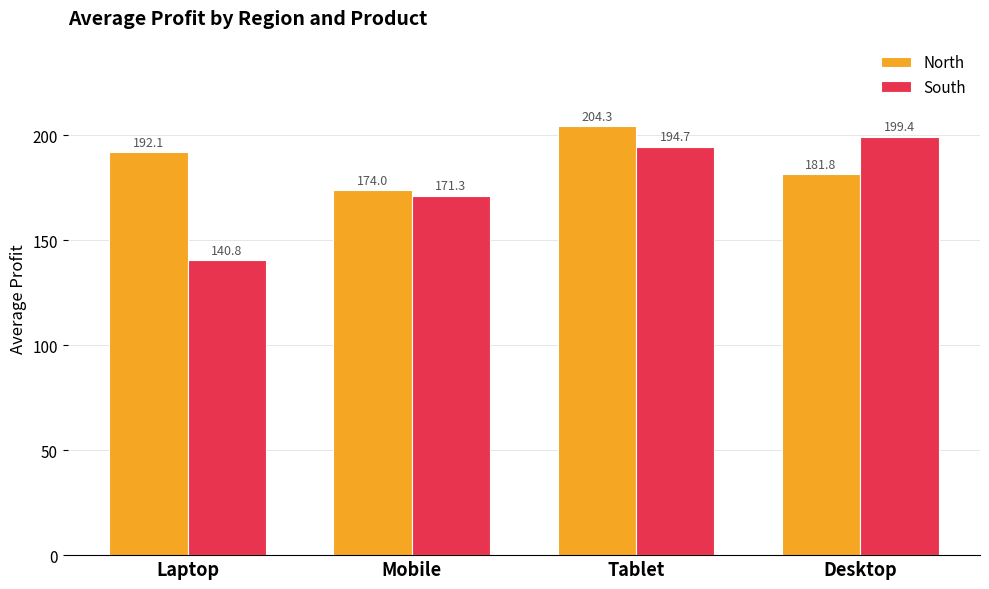

How many values in the North series exceed 192?

2